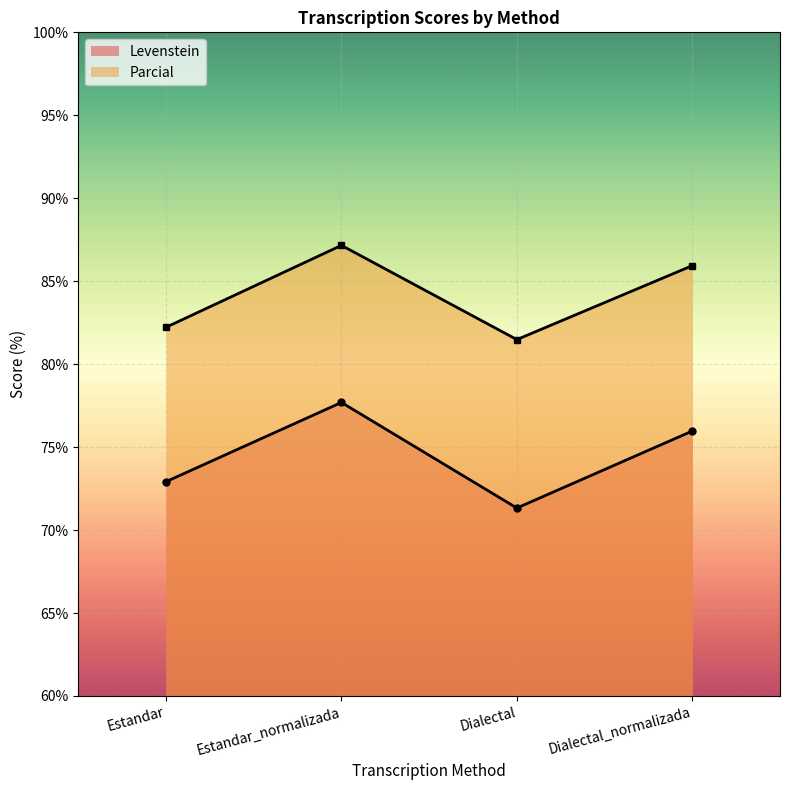

Where does the Parcial series first go above 85?

Estandar_normalizada